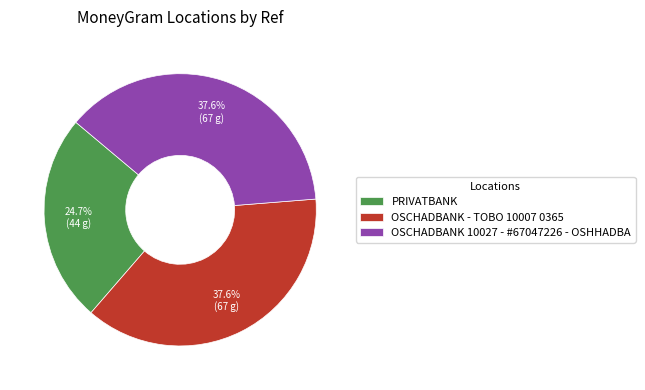

What is the smallest slice in the pie chart?

PRIVATBANK